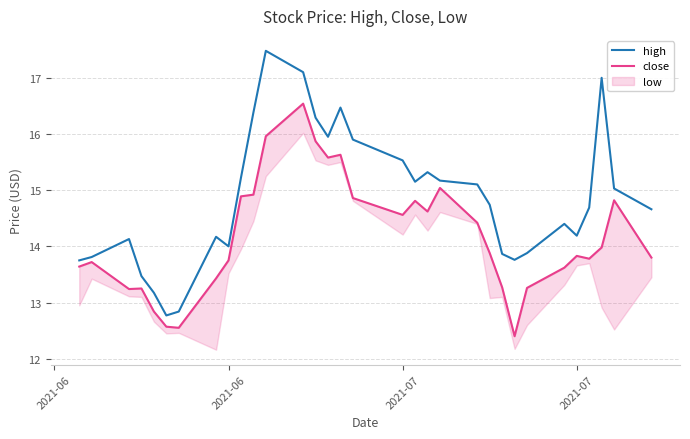

True or false: close and high intersect in this chart.

False